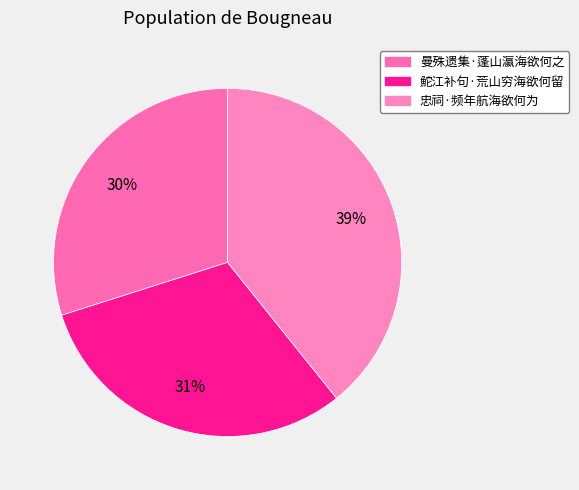

What percentage is the 忠祠·频年航海欲何为 slice, to the nearest percent?

39%